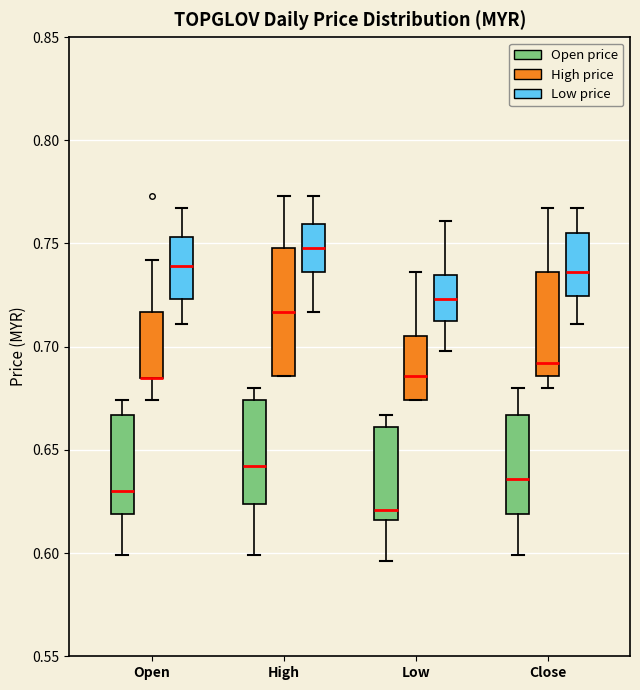

Which box is the tallest, from its lower edge to its upper edge?

High (High price)